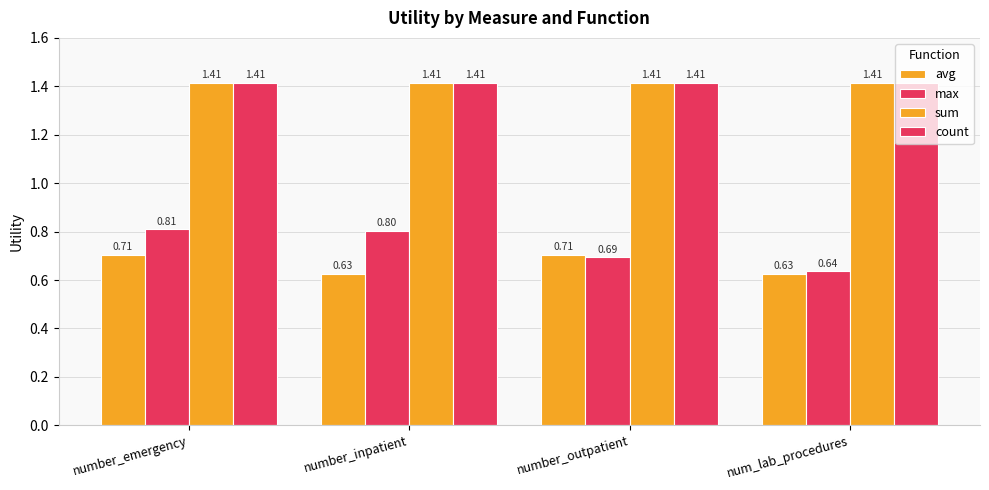

Is it true that avg equals 0.7 at number_emergency?

True